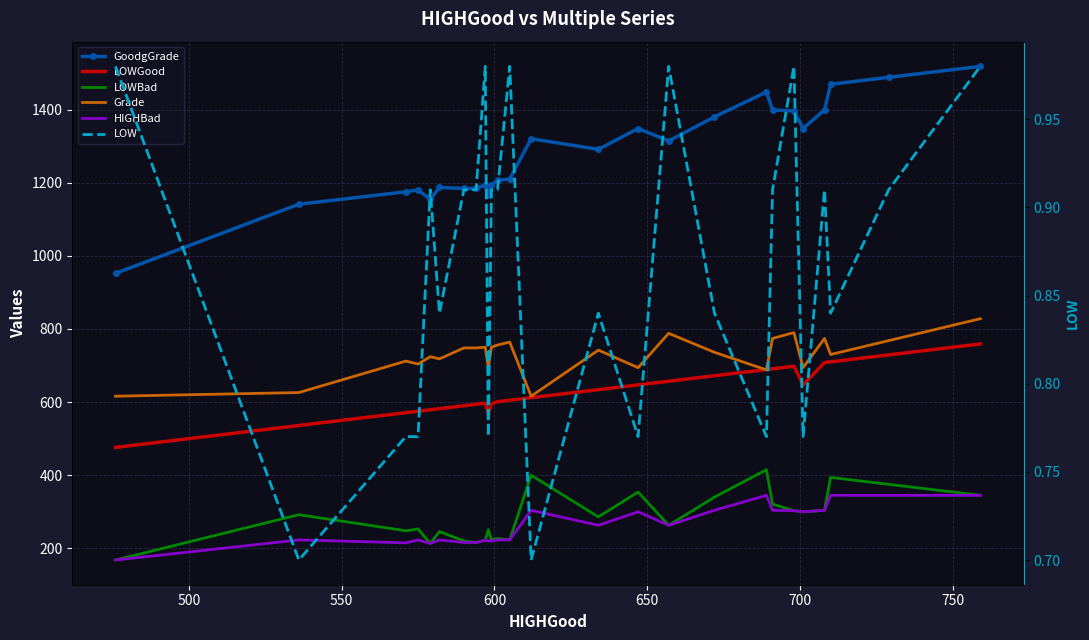

How many data points in GoodgGrade are less than 1291?

13